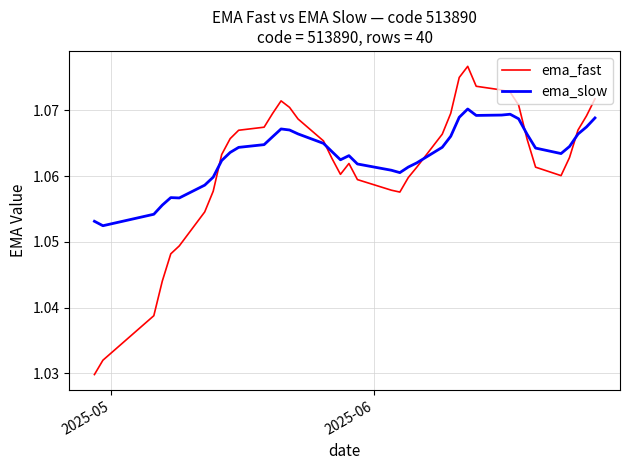

Does the chart have visible grid lines?

Yes